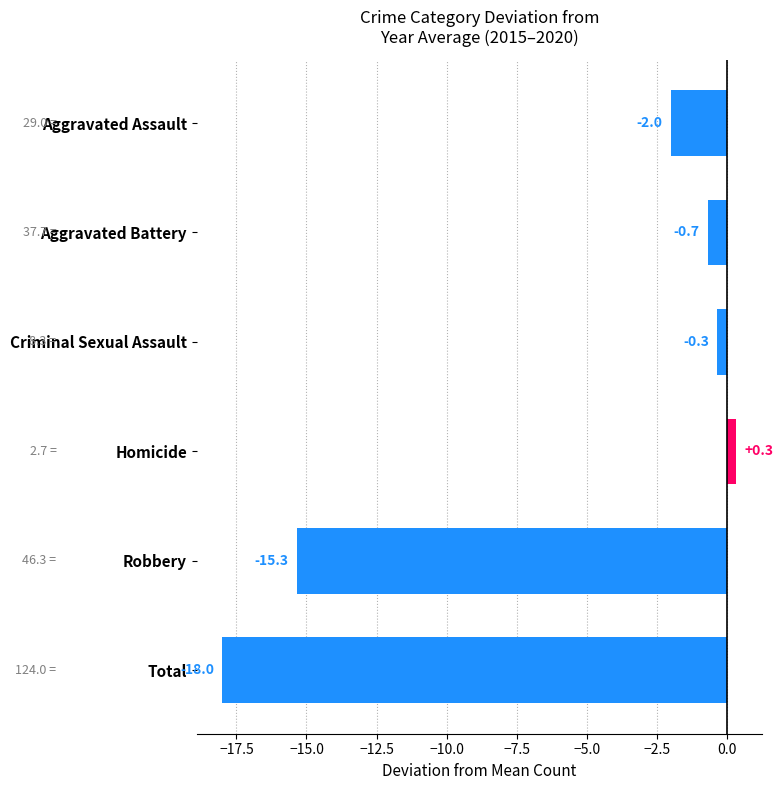

What is the difference between the maximum and minimum values?

18.3